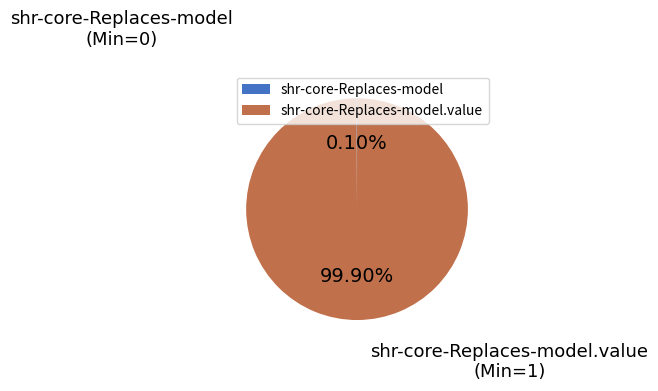

Is there a majority slice in this chart?

Yes